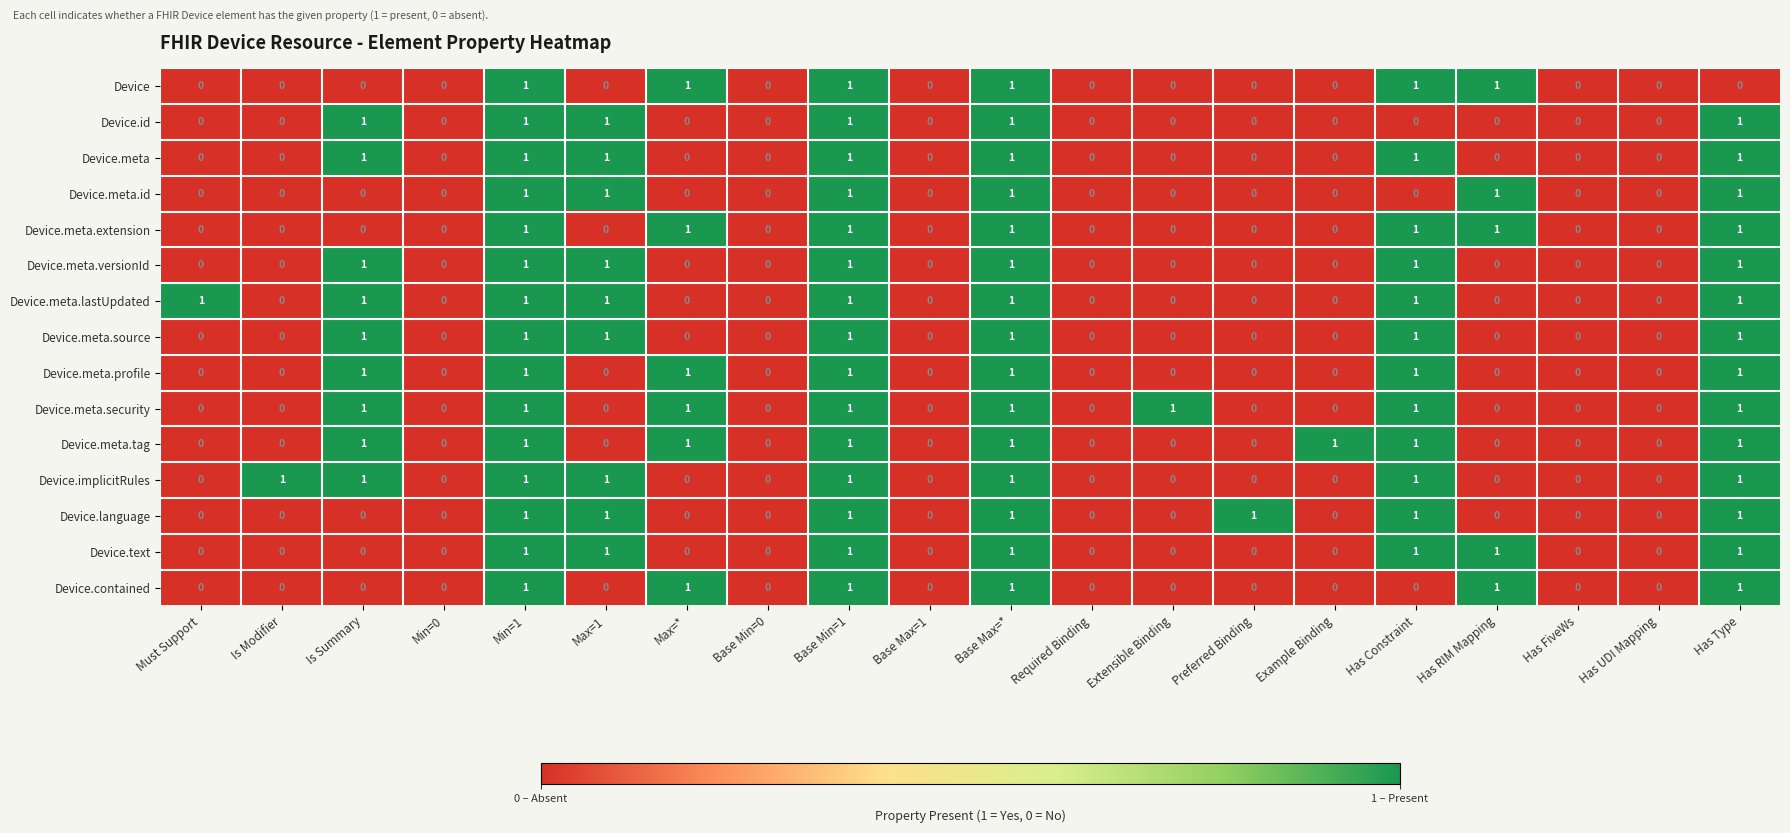

Count the Device.meta.profile values in the range 0 to 1.

20